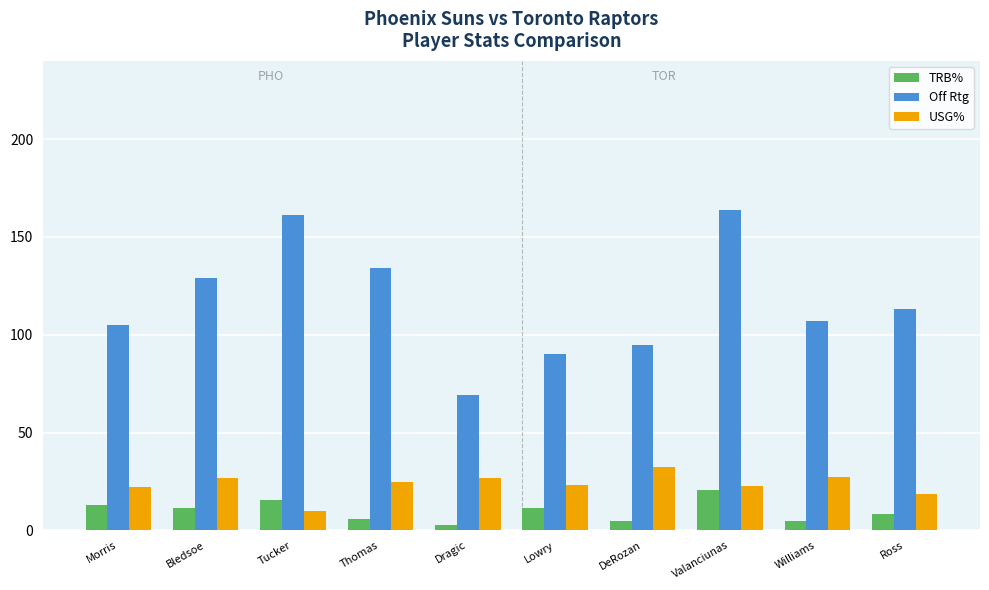

Which series has the largest range (max minus min)?

Off Rtg